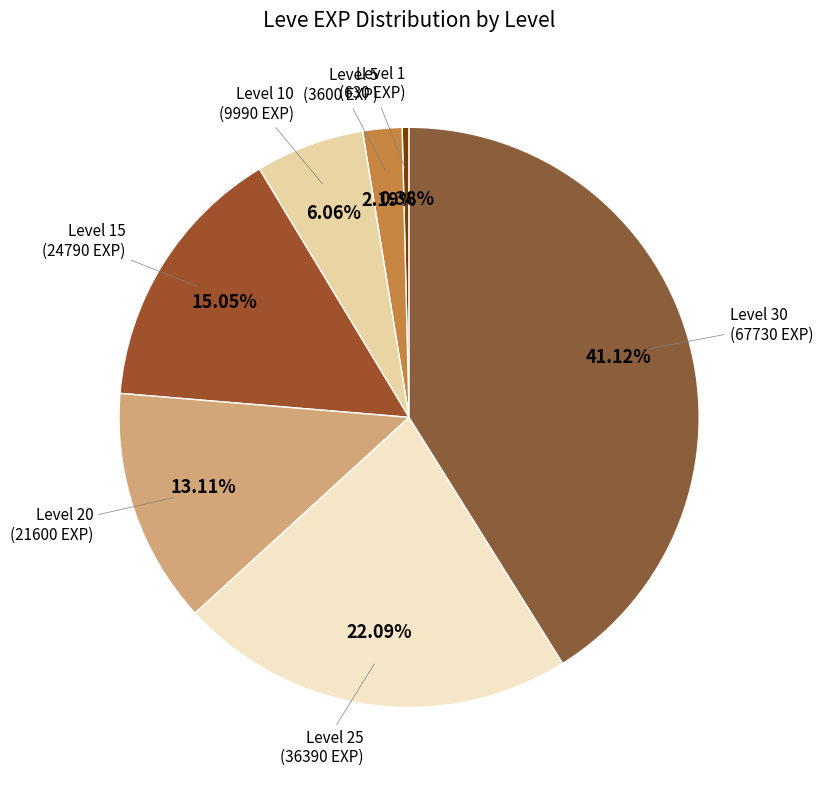

How many slices are in this pie chart?

7